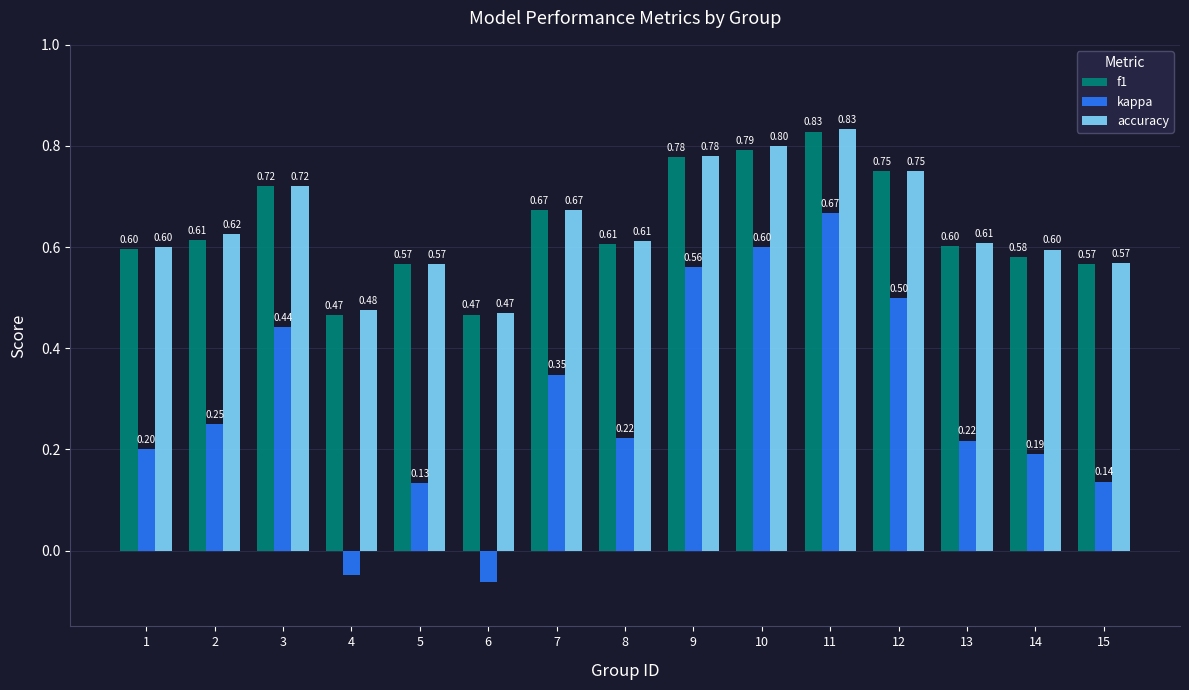

Where is kappa nearest to the value 0?

4